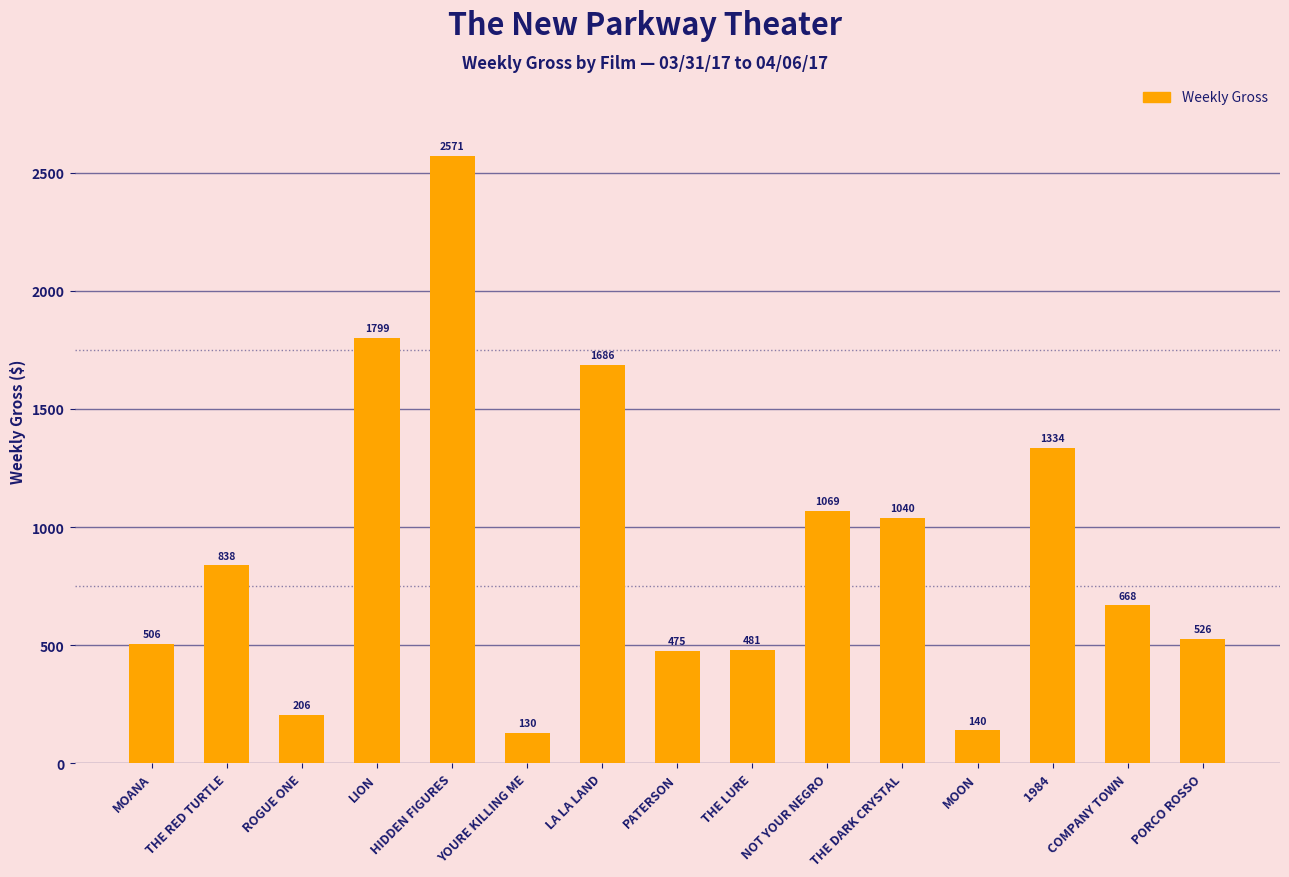

What is the sum of all values?

13469